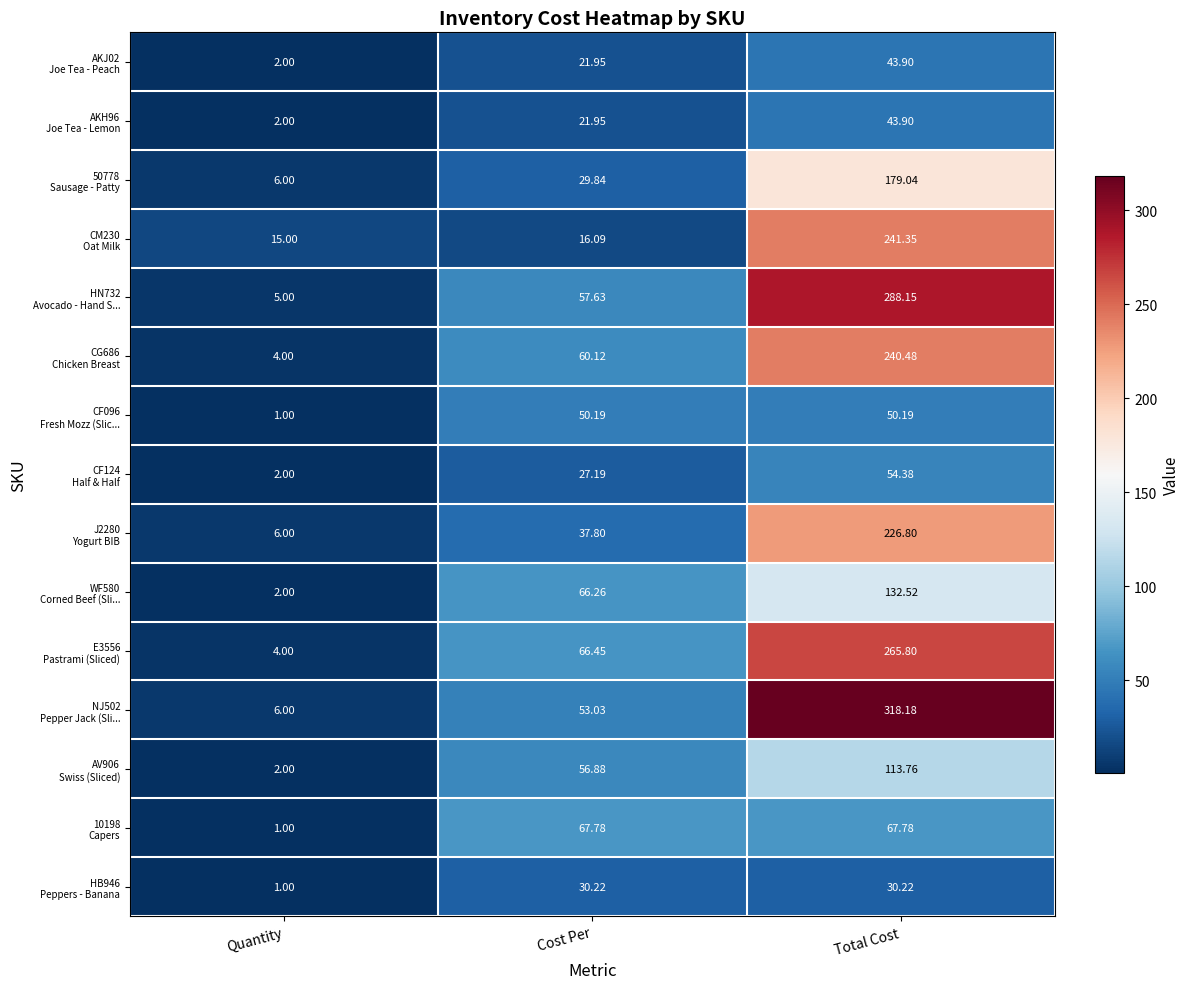

How many series are shown in this chart?

15